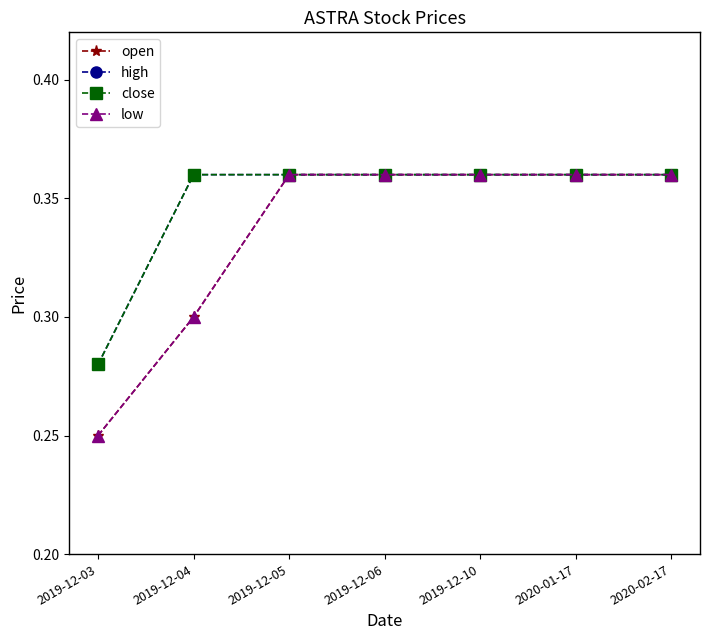

Is this an area chart (filled region under the line)?

No